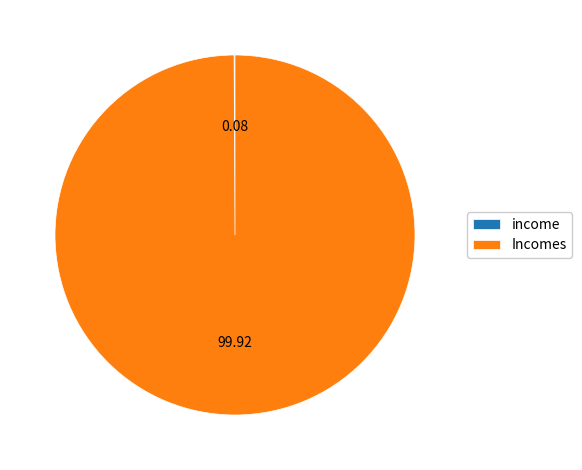

What is the majority slice?

Incomes